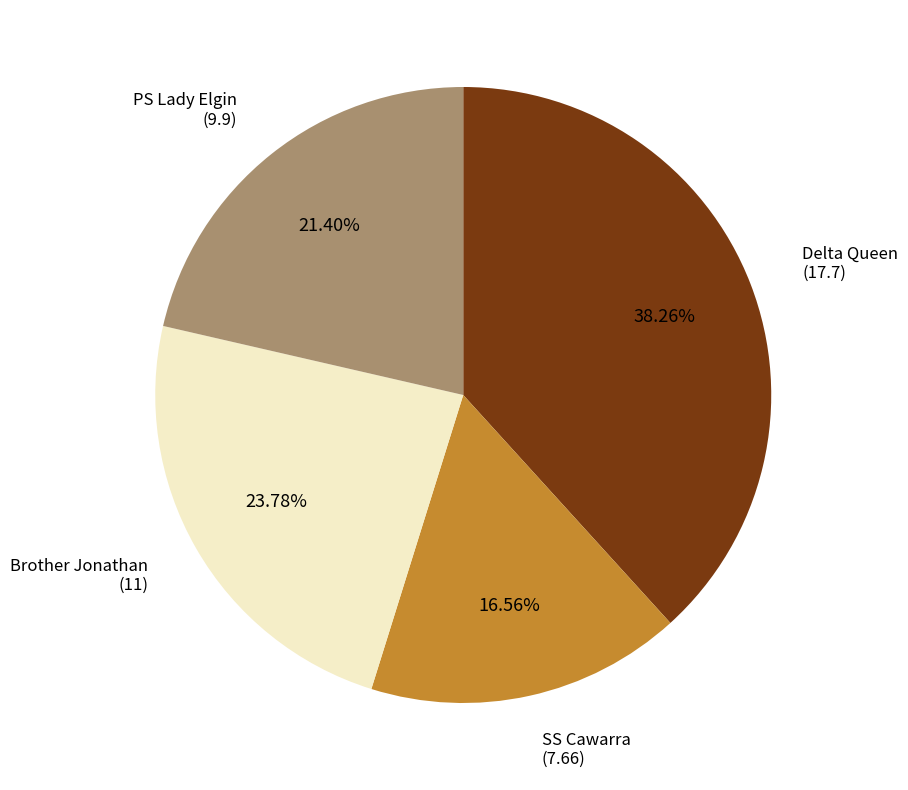

Which category has the smallest portion of the pie?

SS Cawarra